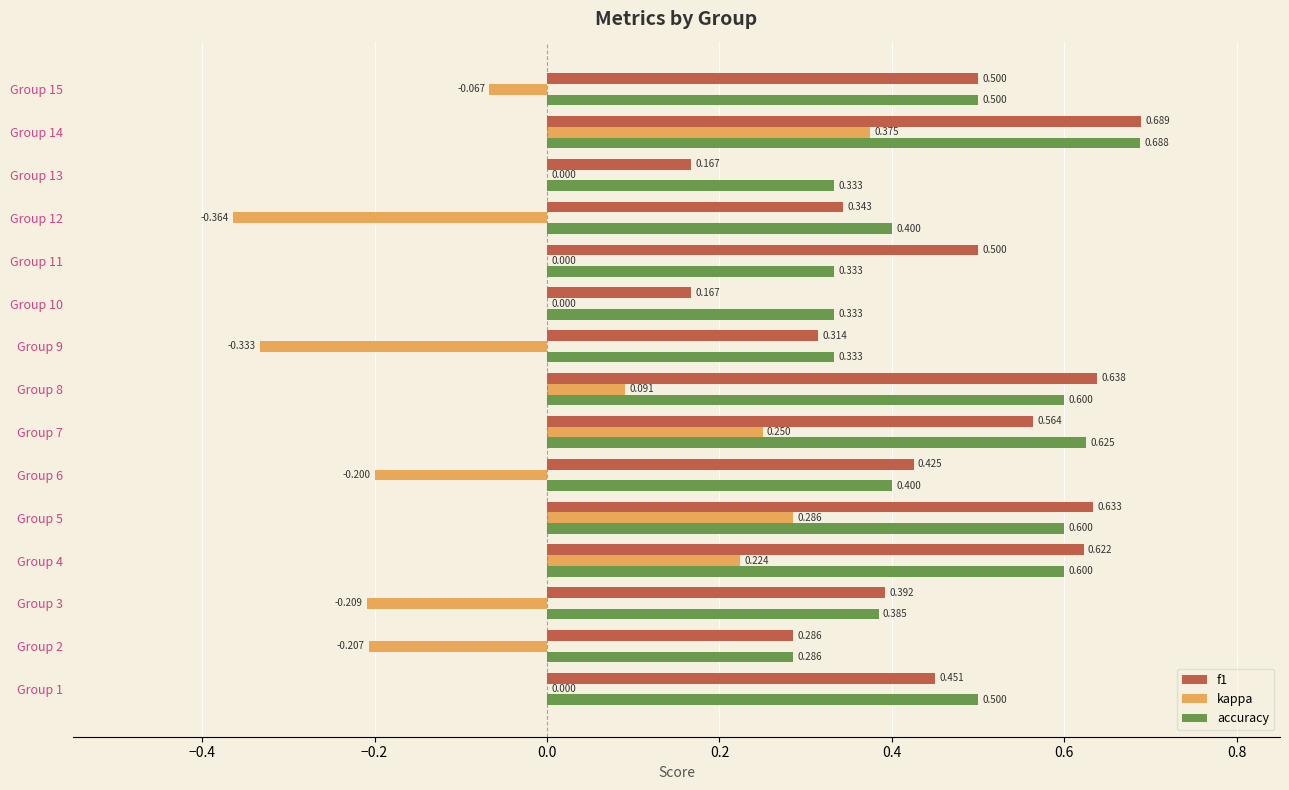

Is the value of f1 at Group 3 greater than the value of accuracy at Group 6?

No